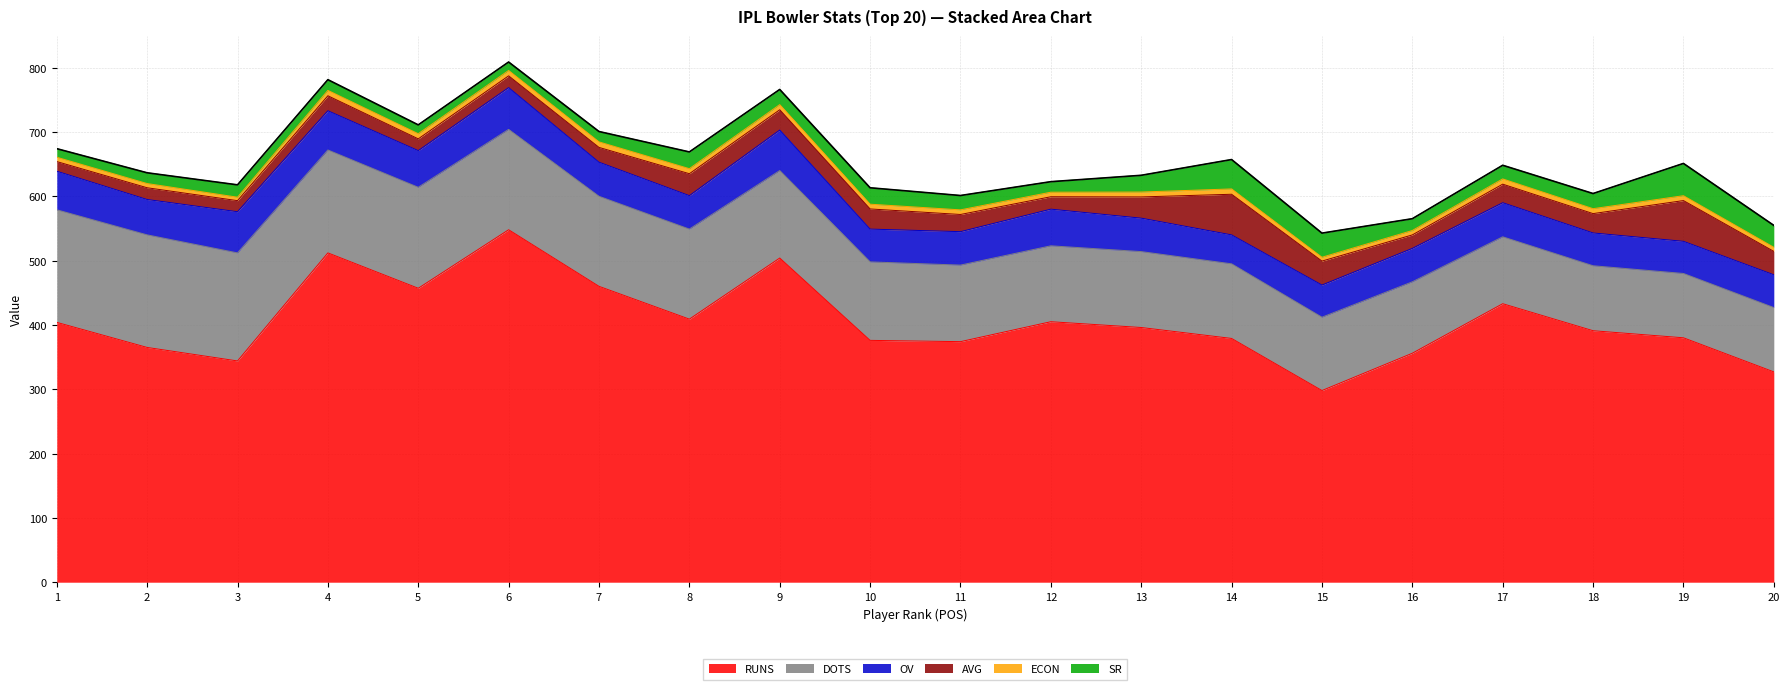

What is the value of the SR point at the 6th from the left?

13.1